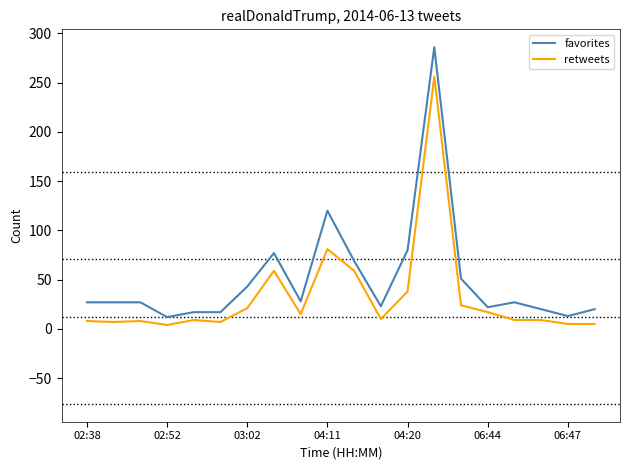

True or false: retweets and favorites cross at least once.

False